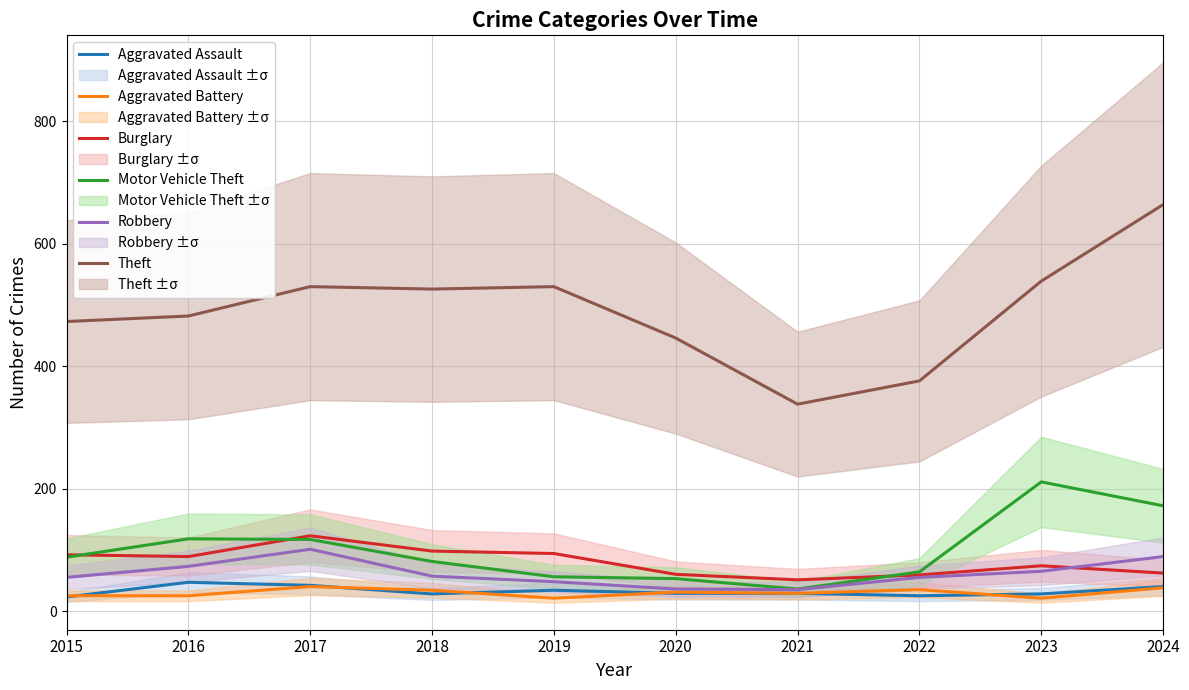

What is the total value across all series at 2022?

614